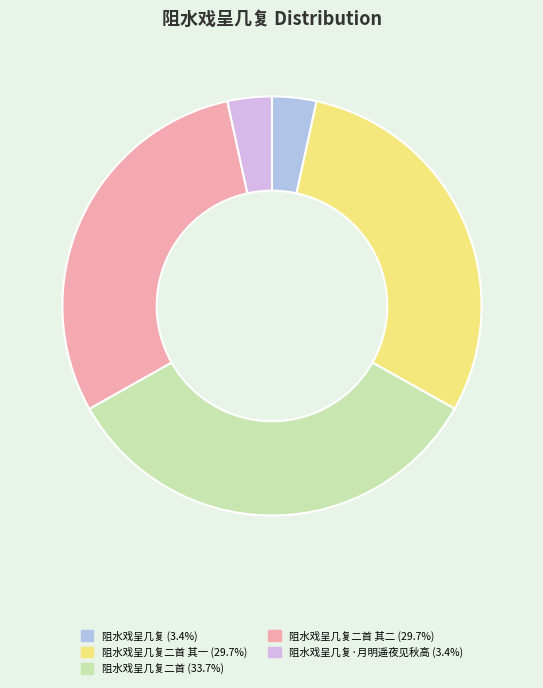

Does any single category account for the majority?

No